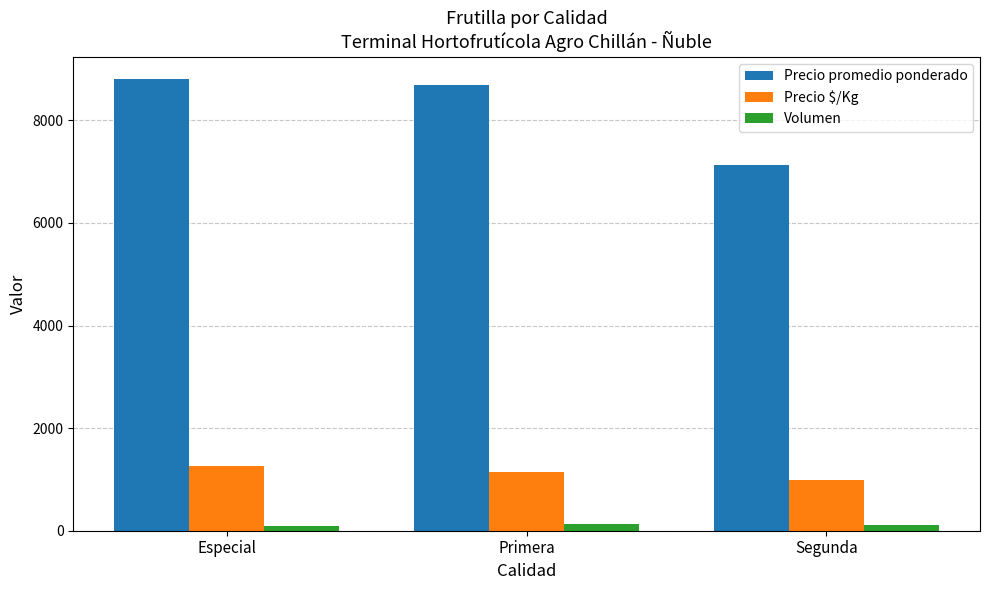

Where does the Precio promedio ponderado series first go above 8696?

Especial